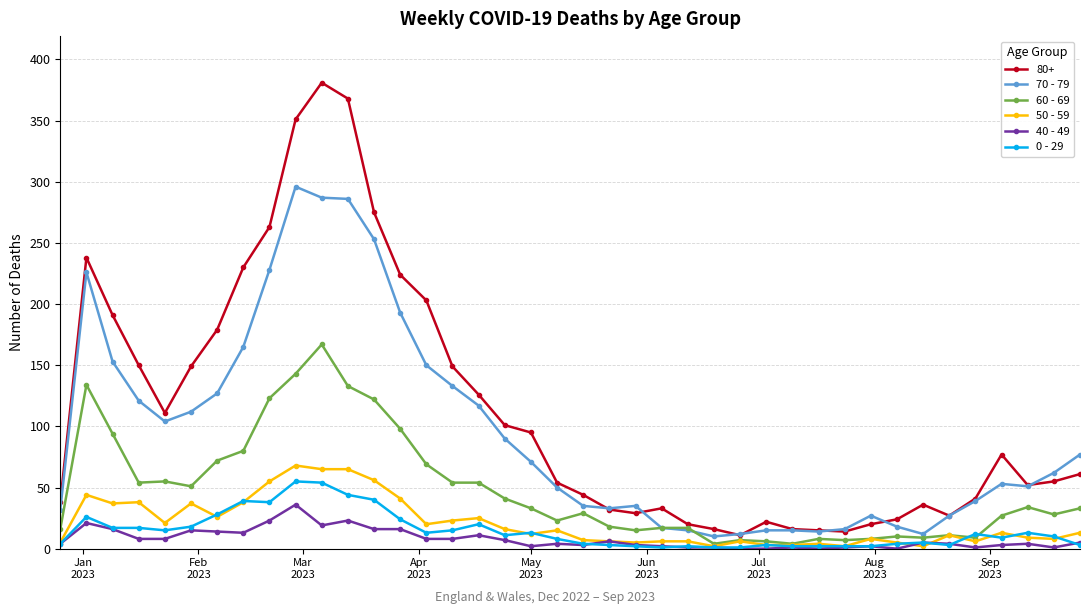

What is the minimum value for 50 - 59?

2